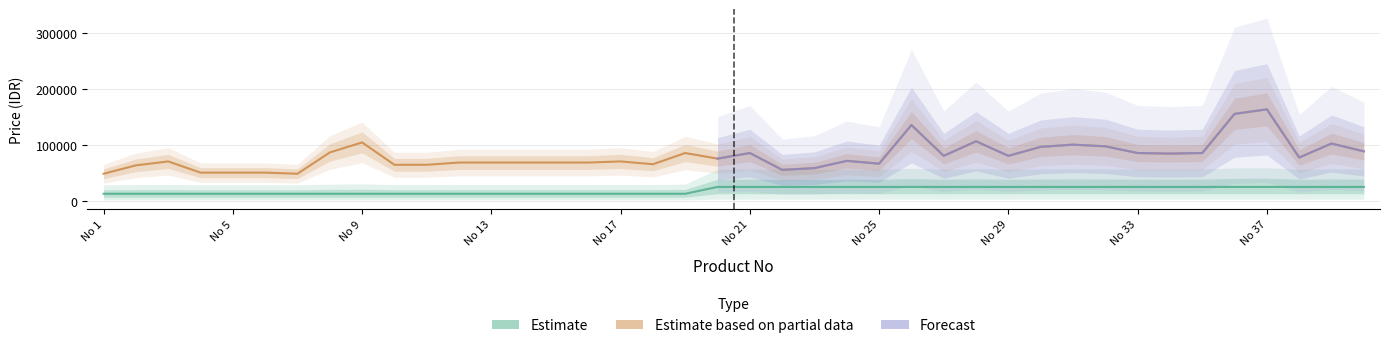

True or false: Price and nohal intersect in this chart.

False